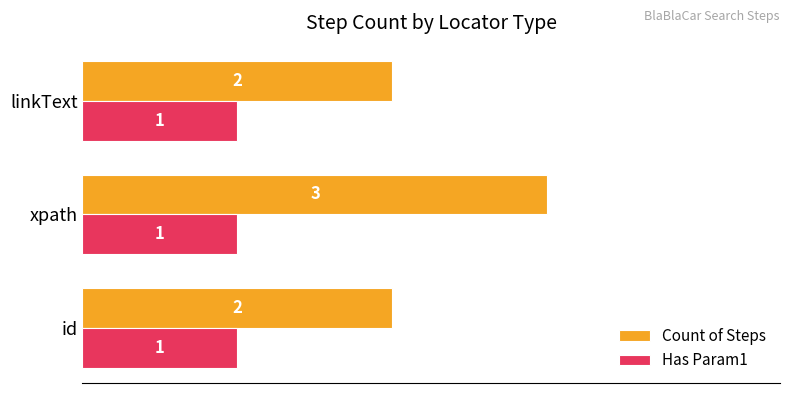

How many data points does each series have?

3